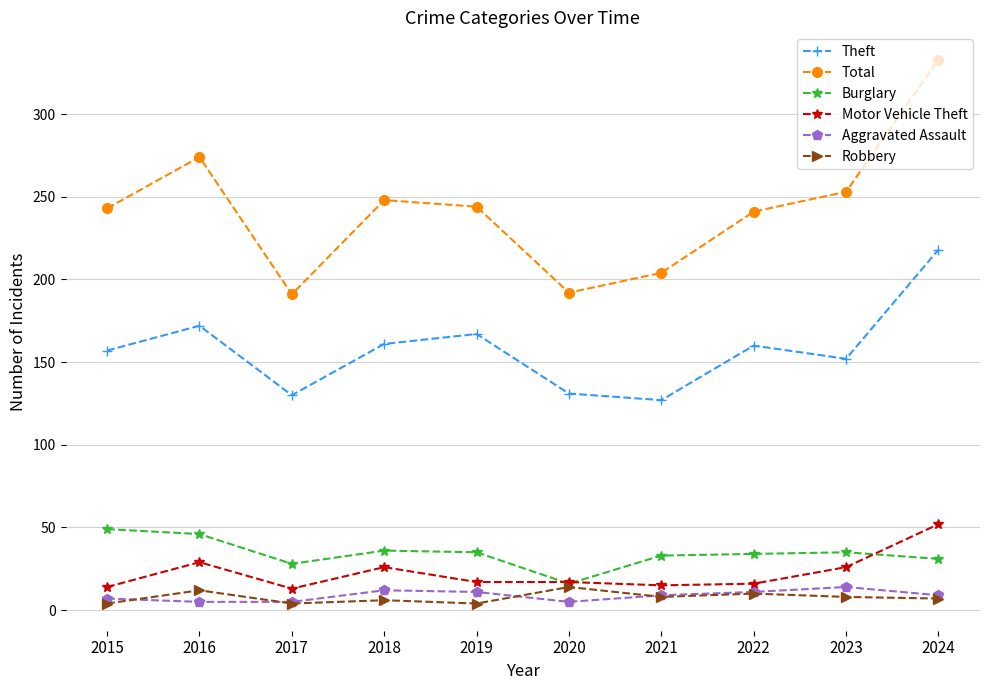

Which label corresponds to the largest value in the chart?

2024